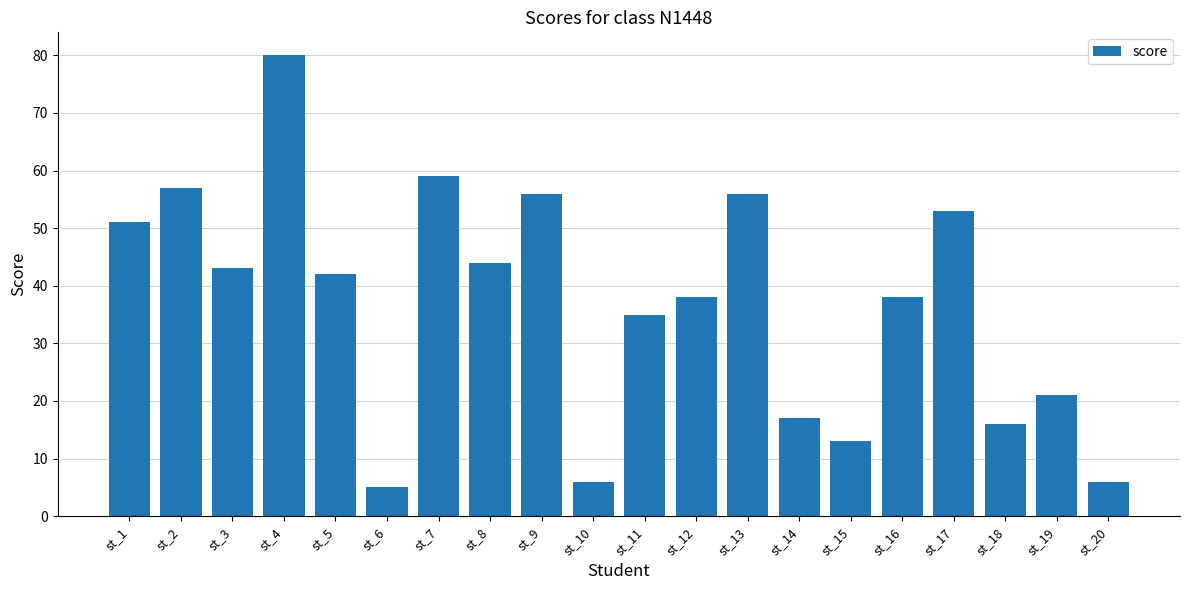

Read the value at st_15, to the nearest 10.

10